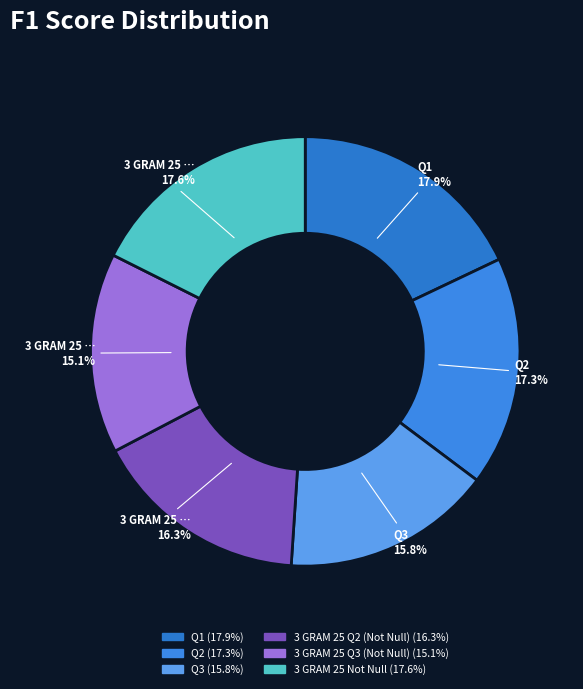

Count the number of slices in the pie.

6